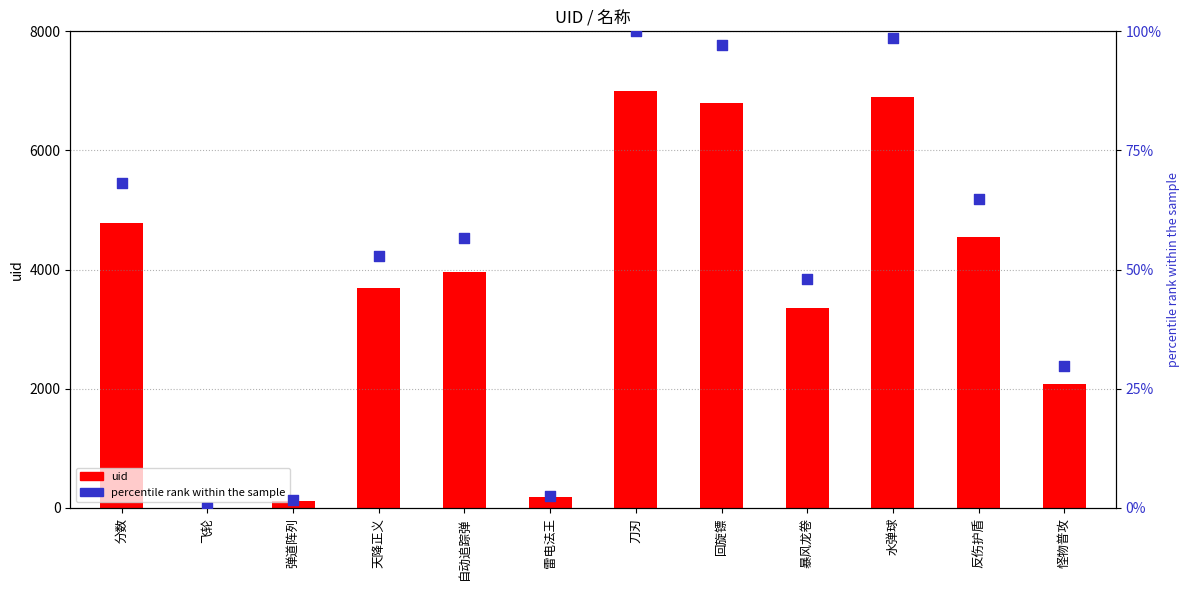

What are all the series names shown in the legend?

uid, percentile rank within the sample